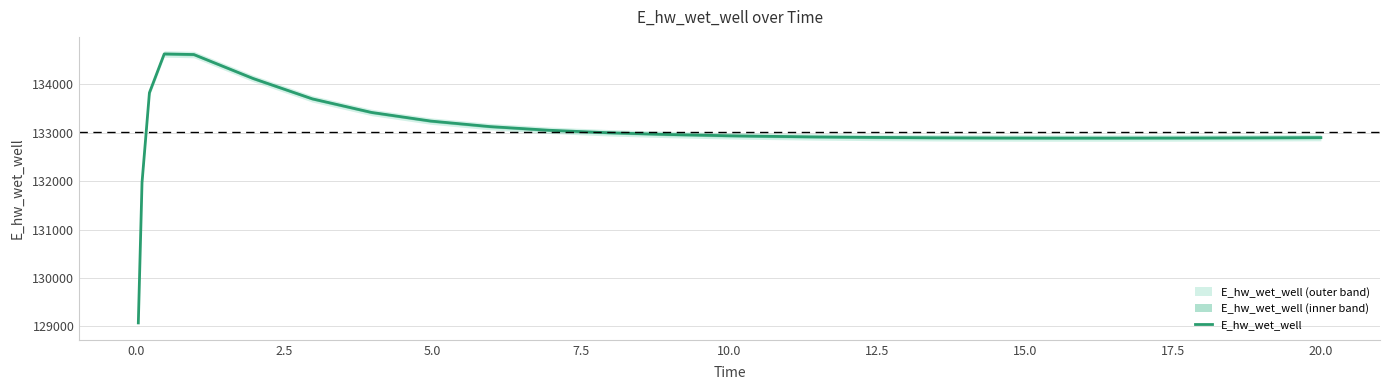

Reading left to right, list all the values displayed in this chart.

129070.4	131970.1	133826.2	134628.3	134615.6	134121.2	133700.0	133419.3	133241.0	133126.6	133051.1	132999.6	132963.7	132938.2	132928.5	132913.5	132903.0	132896.0	132891.7	132889.7	132889.5	132890.8	132893.4	132897.0	132899.3